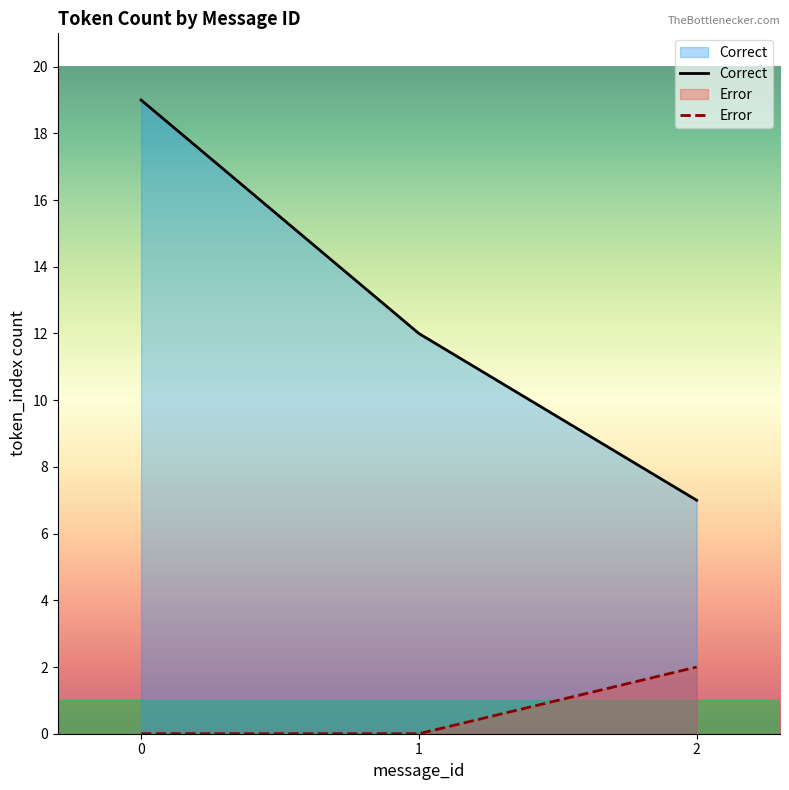

Which series has the widest spread of values?

Correct